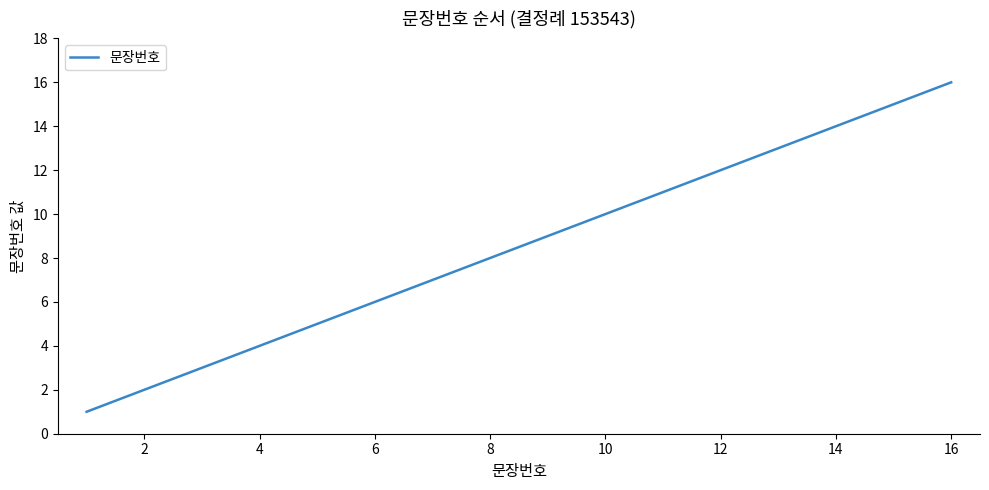

What is the difference between the maximum and minimum values?

15